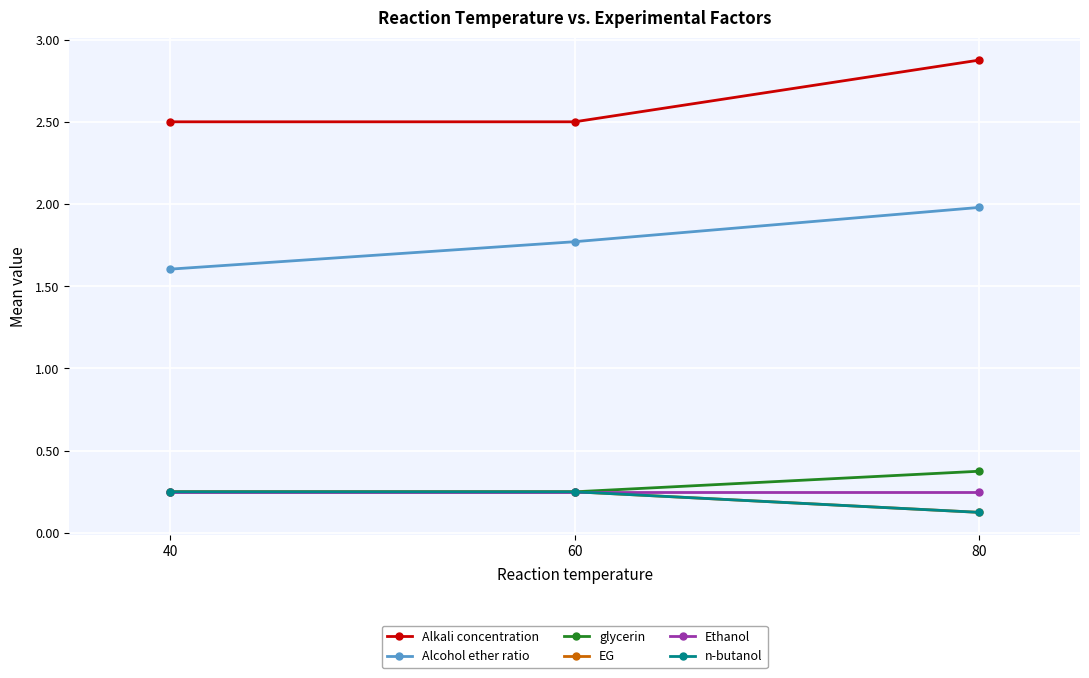

The value of glycerin at 60 is 0.2. True or false?

True